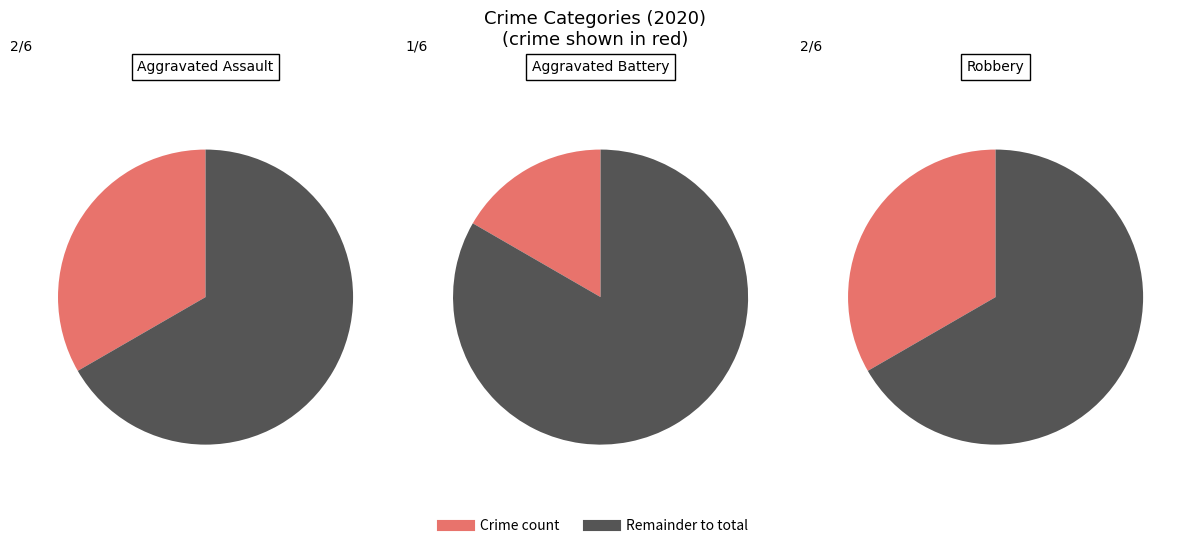

Does Robbery represent more than half of the total?

No